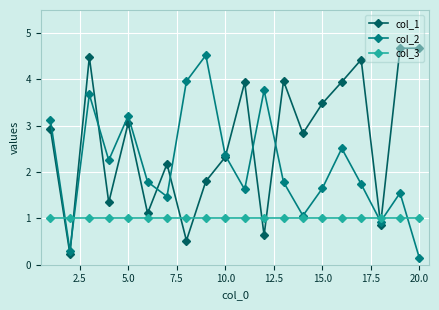

Does the chart display data point markers on the line(s)?

Yes